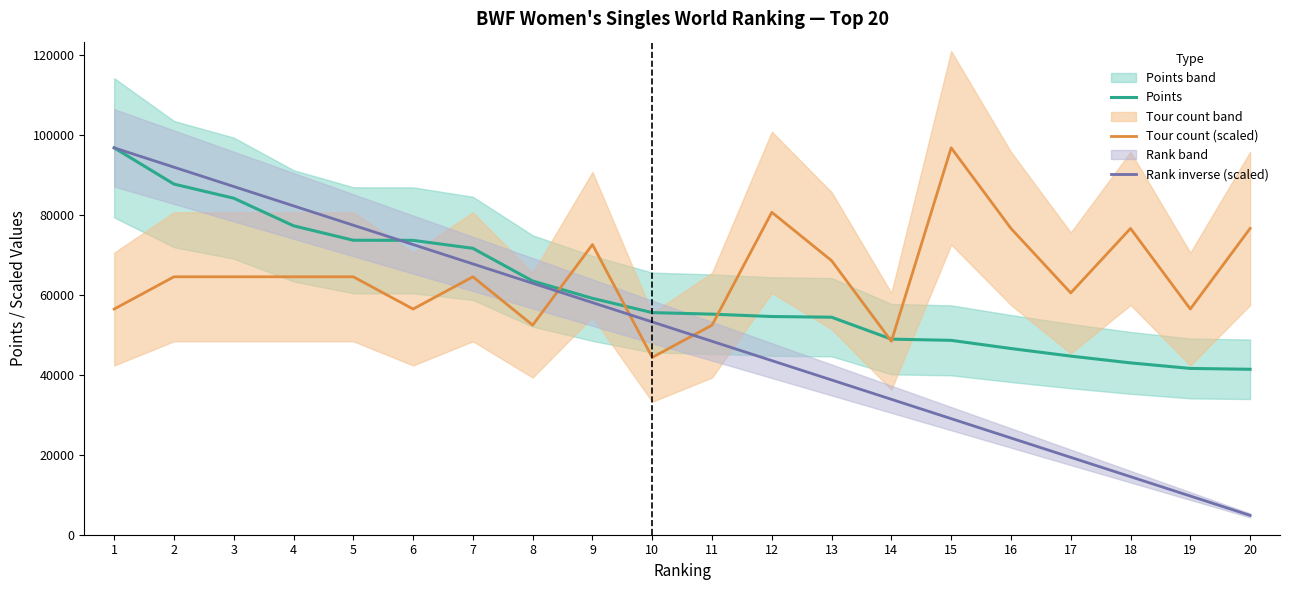

What is the difference between the maximum and minimum values in the Rank inverse (scaled) series?

91975.9